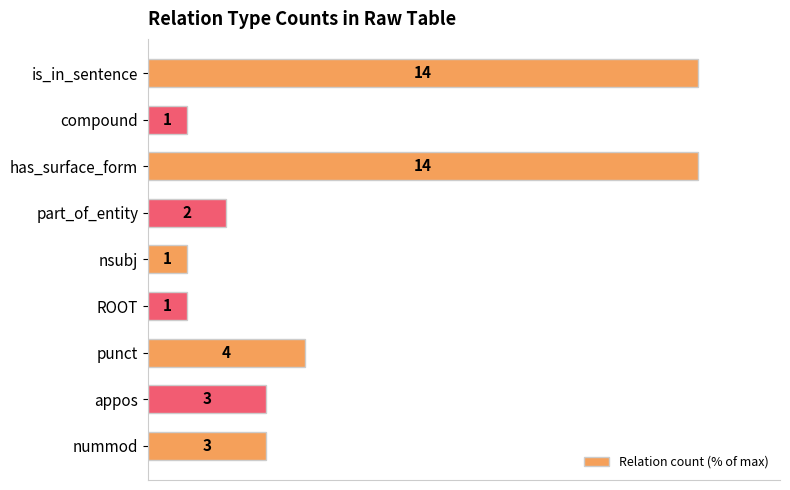

How many bars are there in total?

9